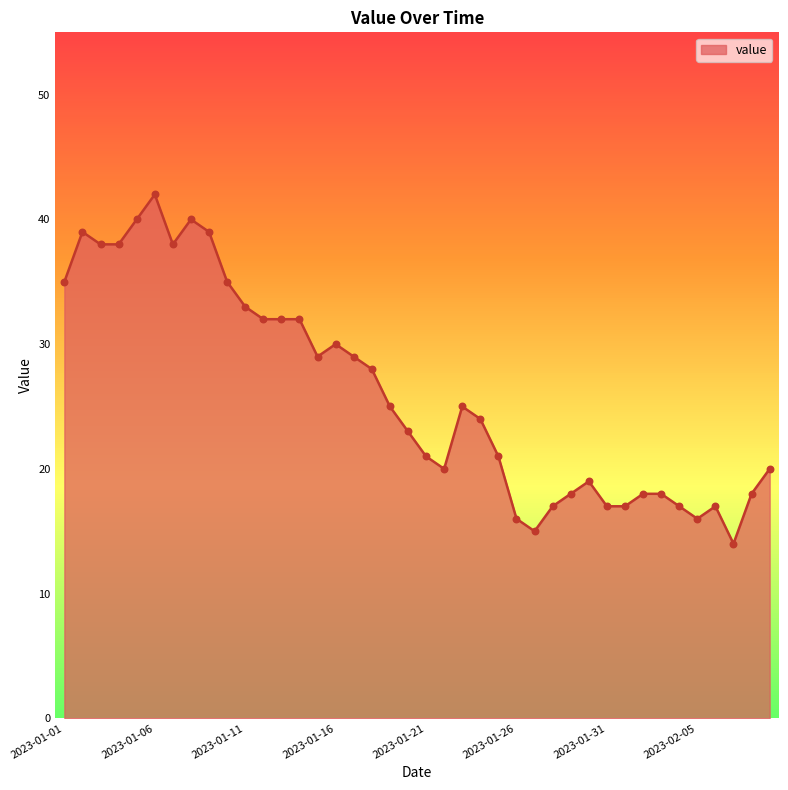

What is the difference between the maximum and minimum values?

28